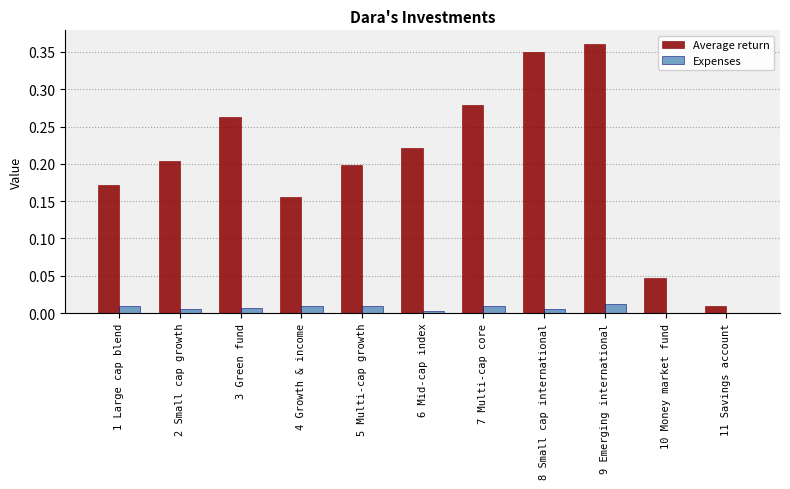

At which category is the sum across all series the highest?

9 Emerging international